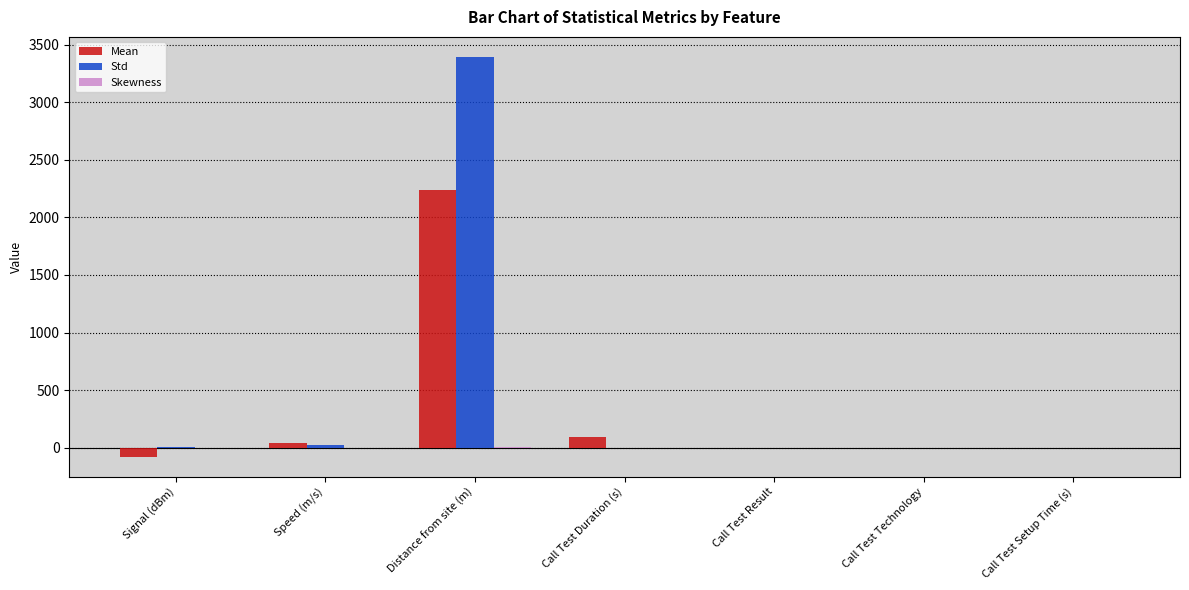

Does the chart contain stacked bars?

No